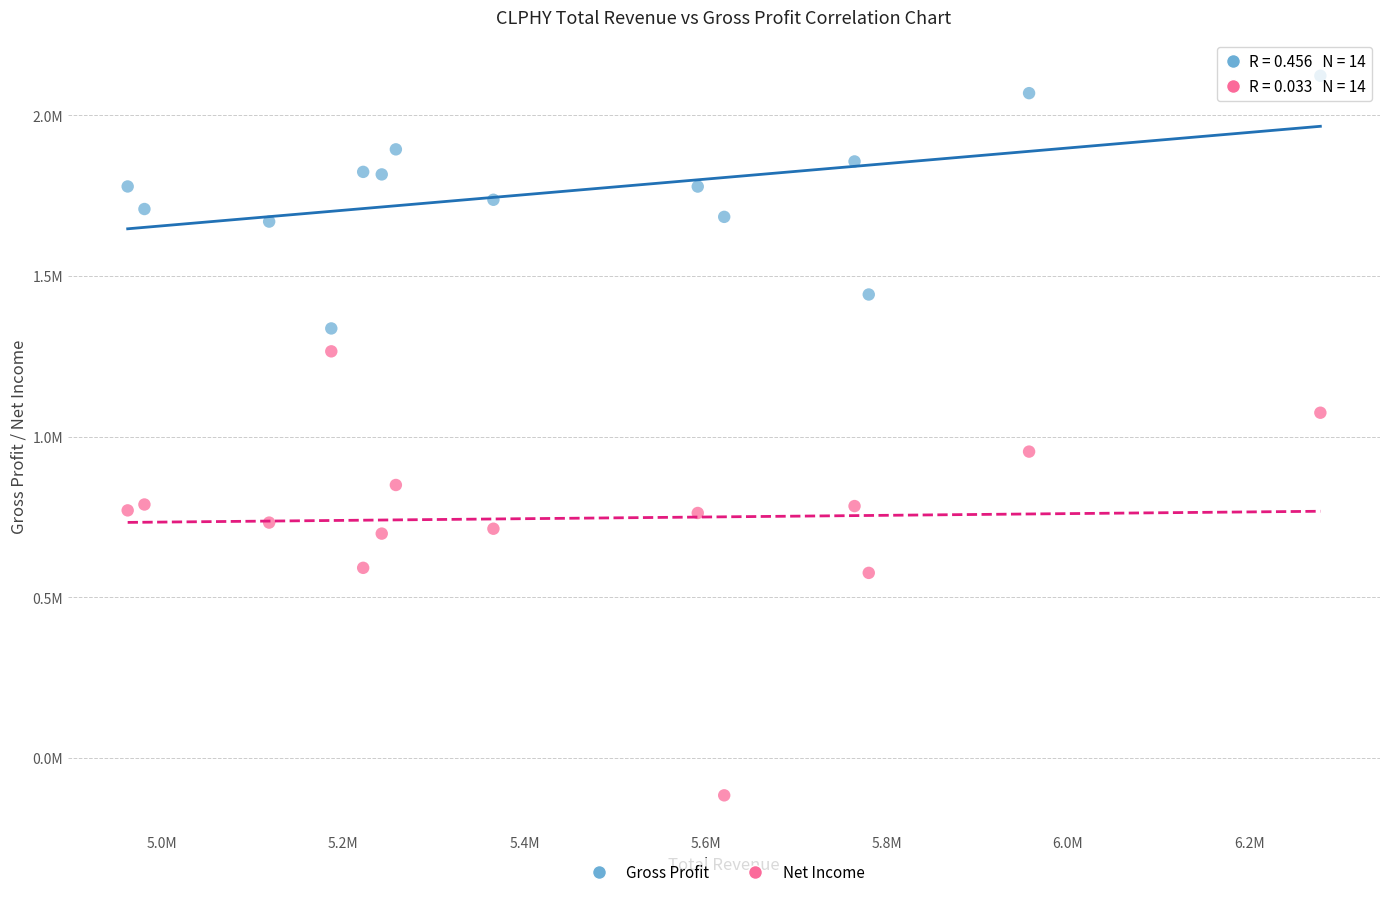

Which series reaches the maximum Y coordinate?

Gross Profit